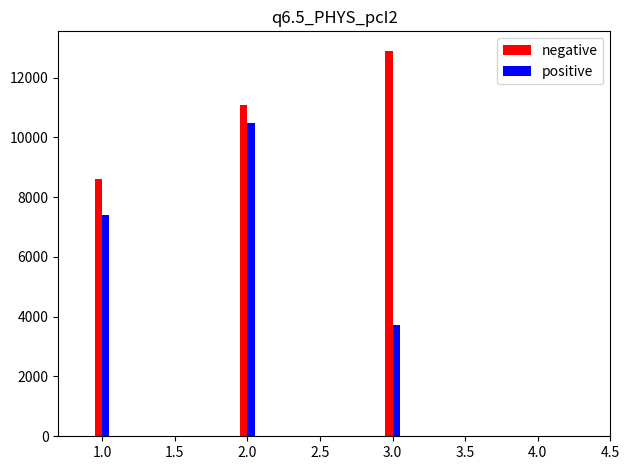

At which category is the sum across all series the highest?

2.0